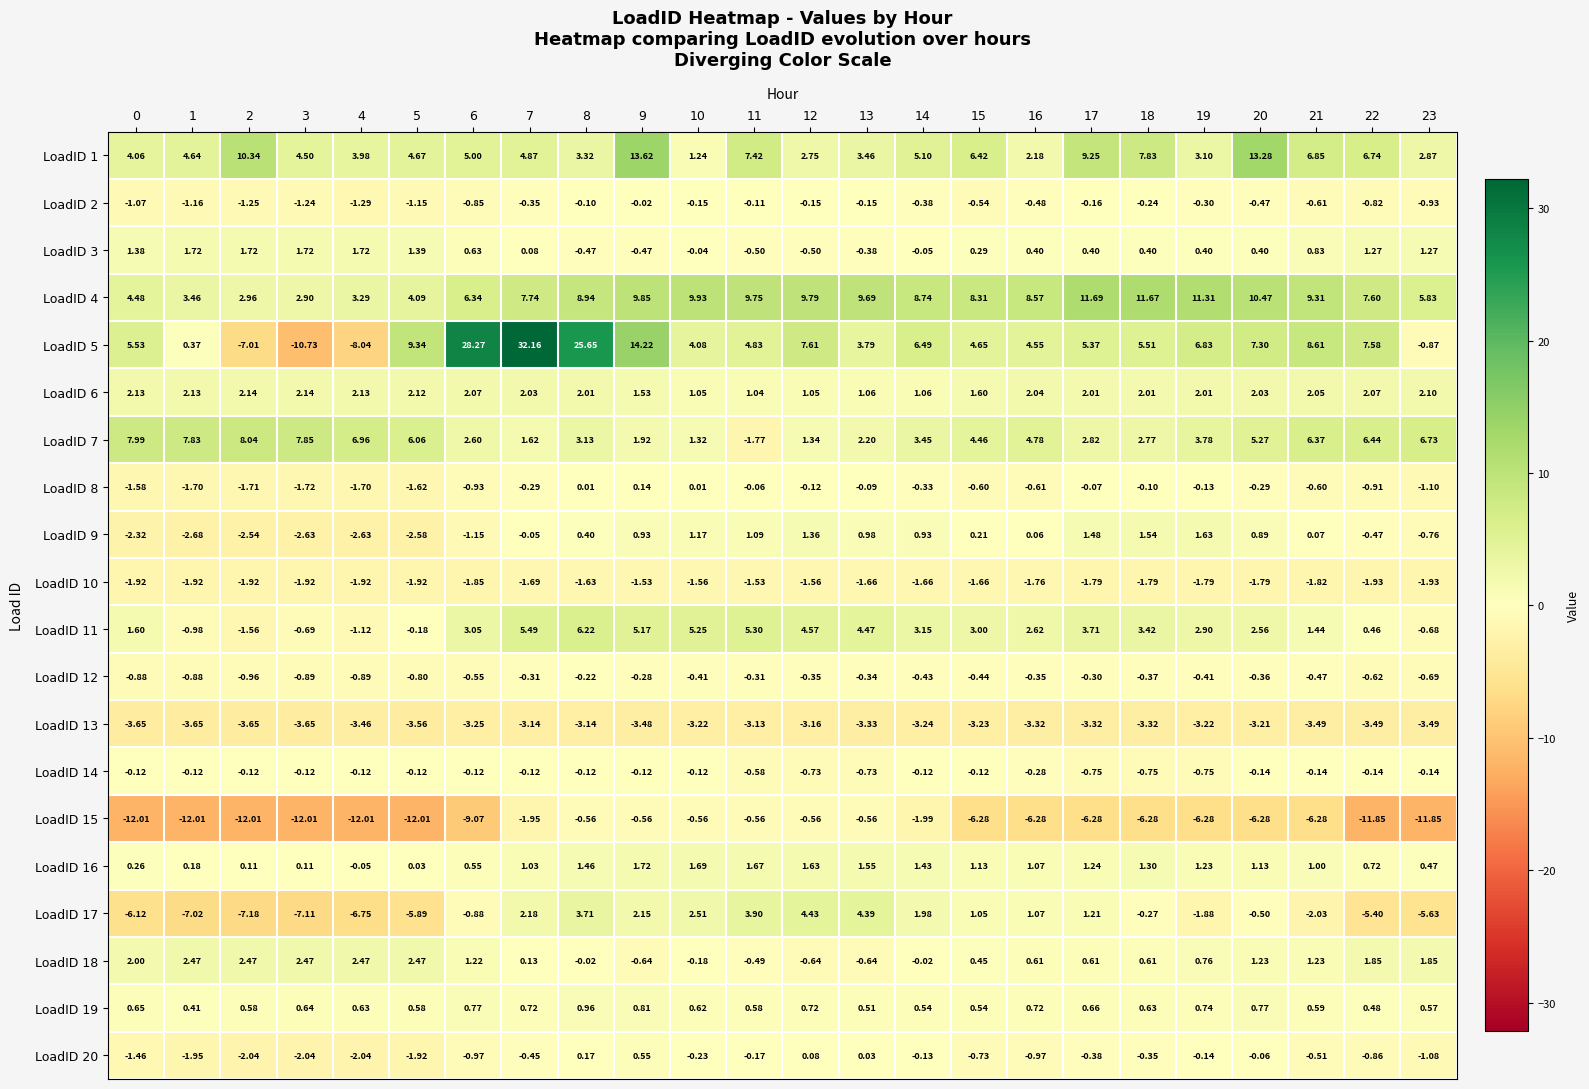

Is the value of LoadID 4 at 18 greater than the value of LoadID 1 at 14?

Yes